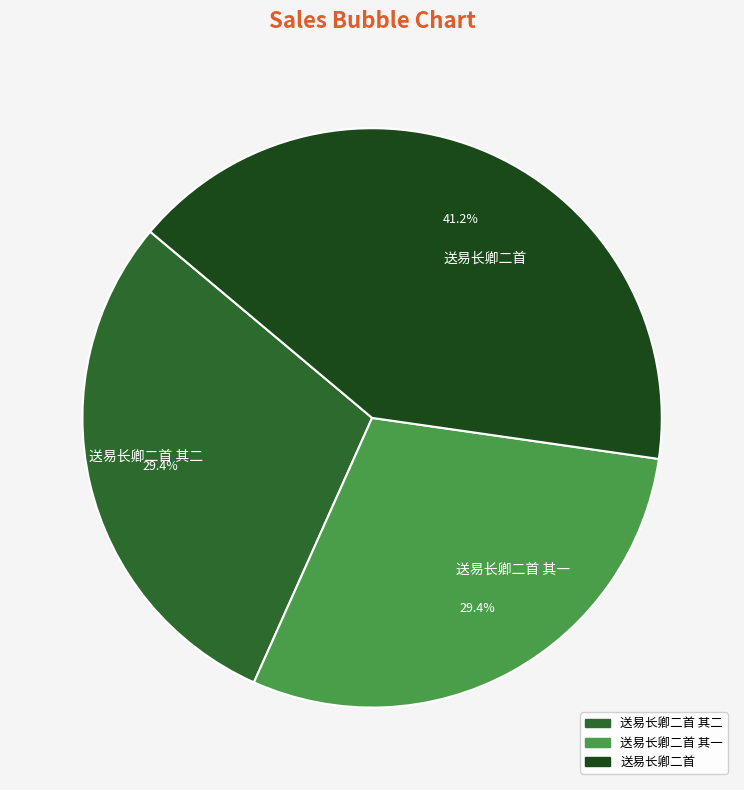

Do 送易长卿二首 其一 and 送易长卿二首 together represent more than half of the pie?

Yes